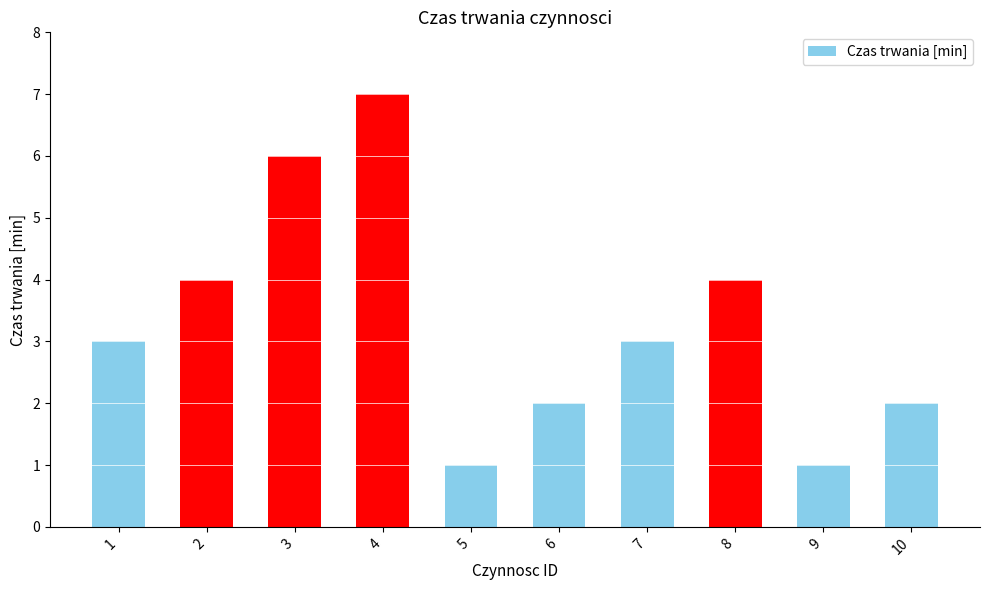

Reading right to left, what are all the values shown in this chart?

10=2	9=1	8=4	7=3	6=2	5=1	4=7	3=6	2=4	1=3